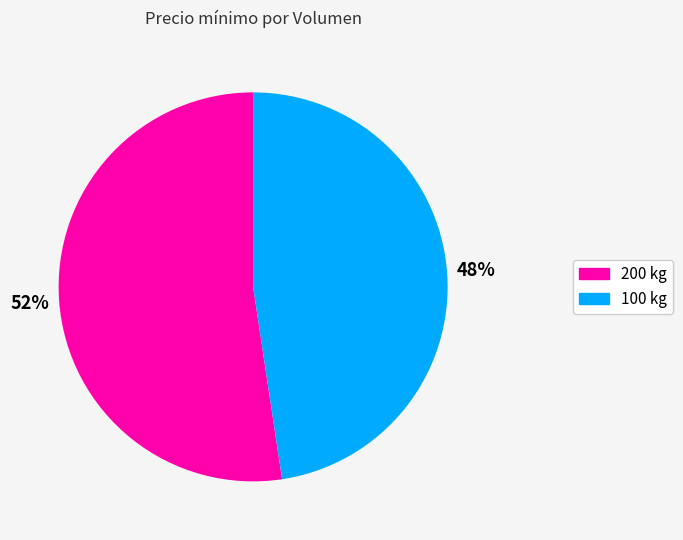

To the nearest percent, what is the average slice percentage?

50%